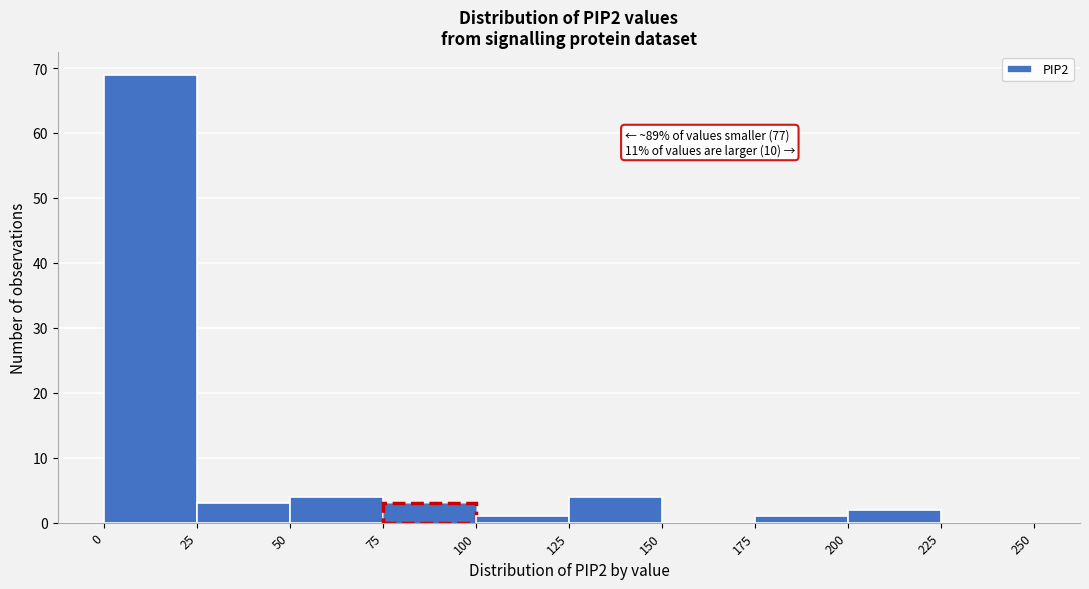

Which range on the x-axis has the tallest bar?

0 to 25